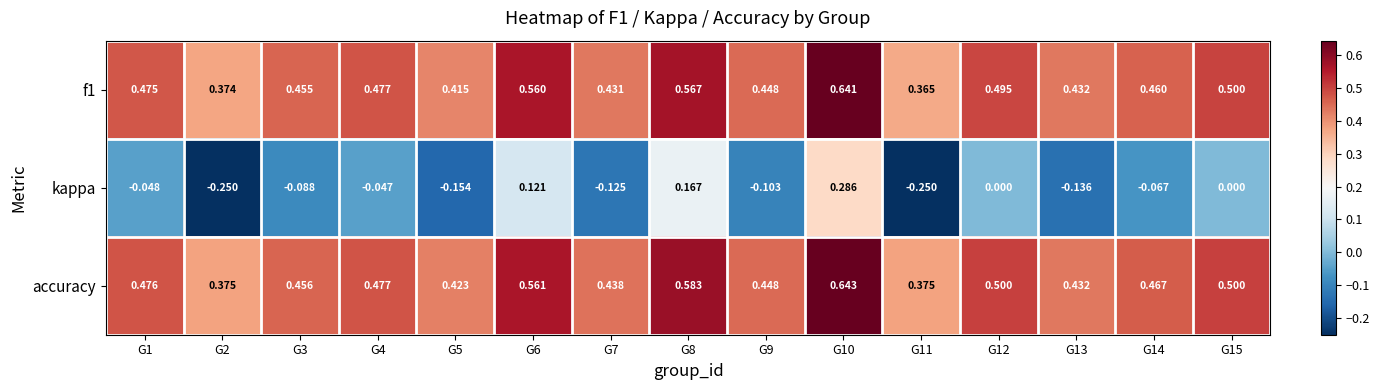

Which series has the largest total across all categories?

accuracy